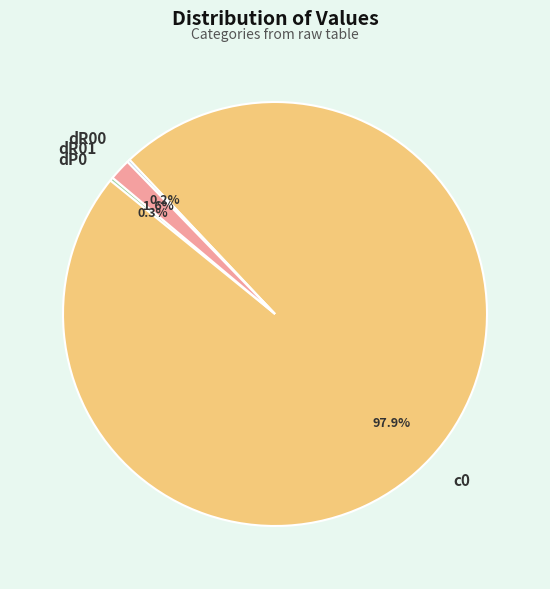

Does any single category account for the majority?

Yes